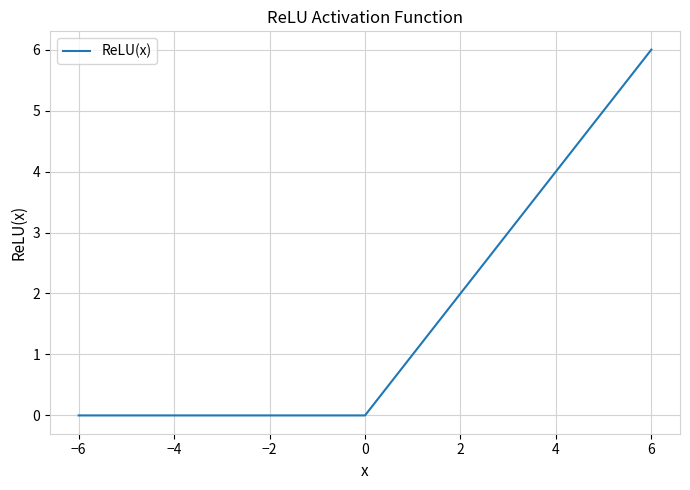

What is the greatest value displayed?

6.0